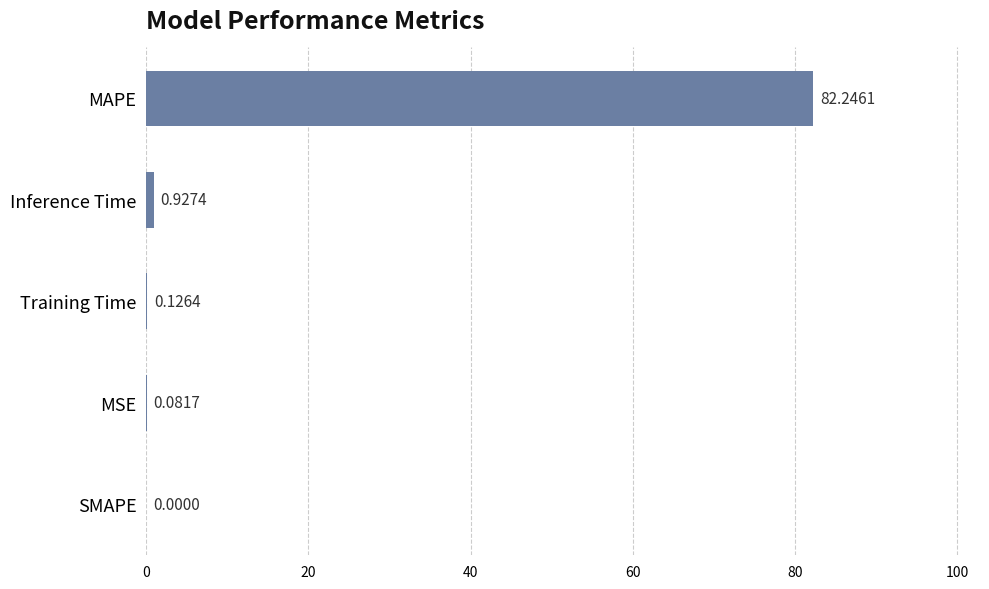

At which label is the value closest to 41?

Inference Time